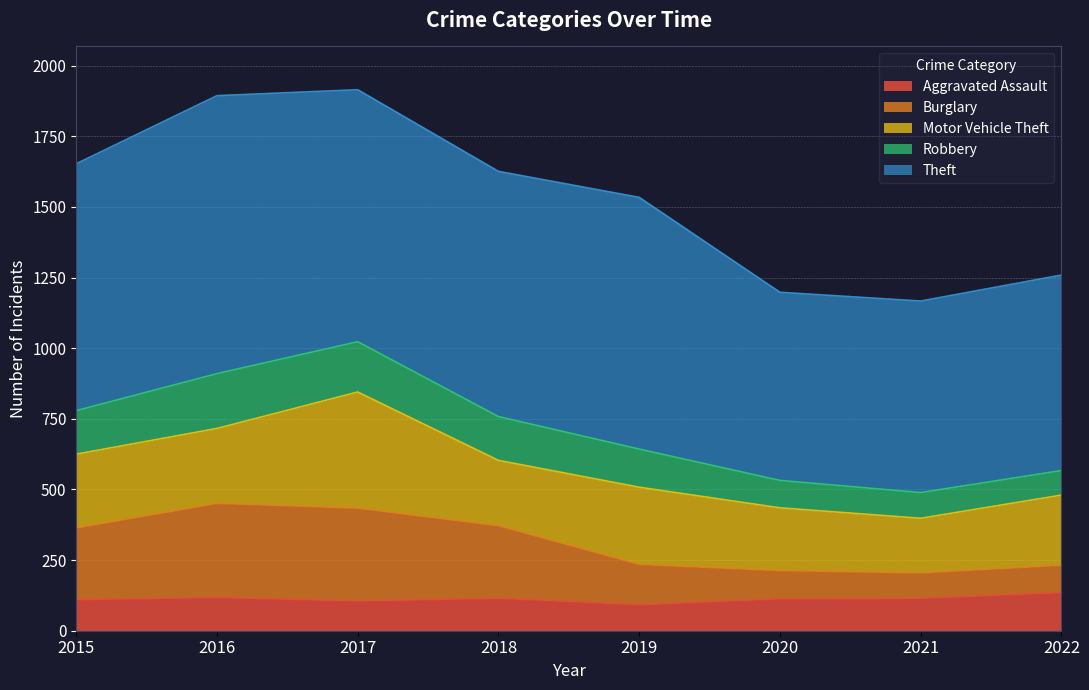

What is the lowest value of the Aggravated Assault series?

92